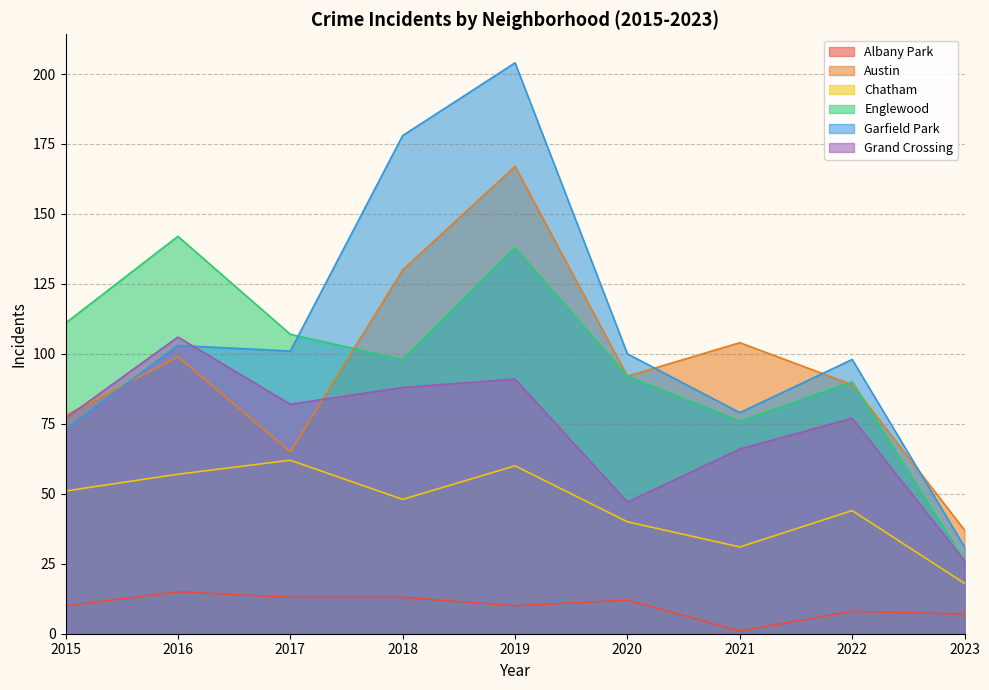

Which label corresponds to the largest value in the chart?

2019